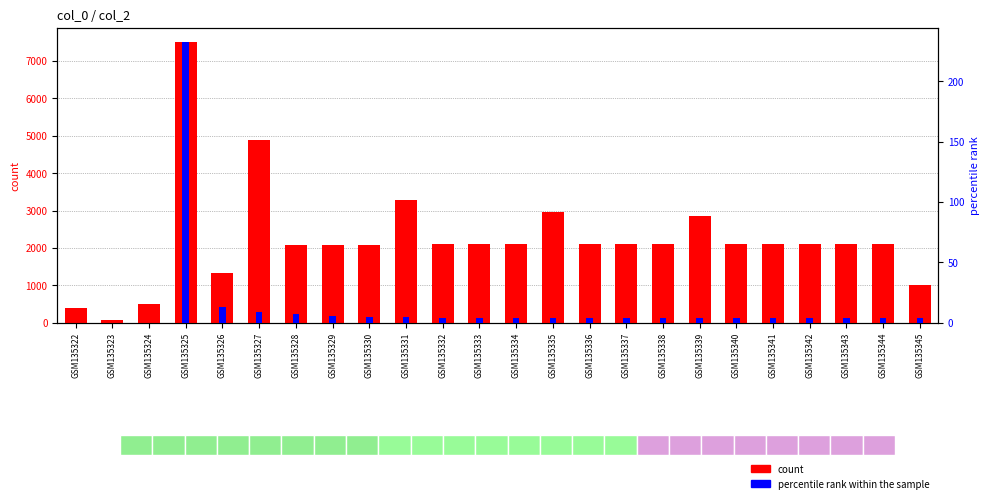

What is the sum of all percentile rank within the sample values?

333.2